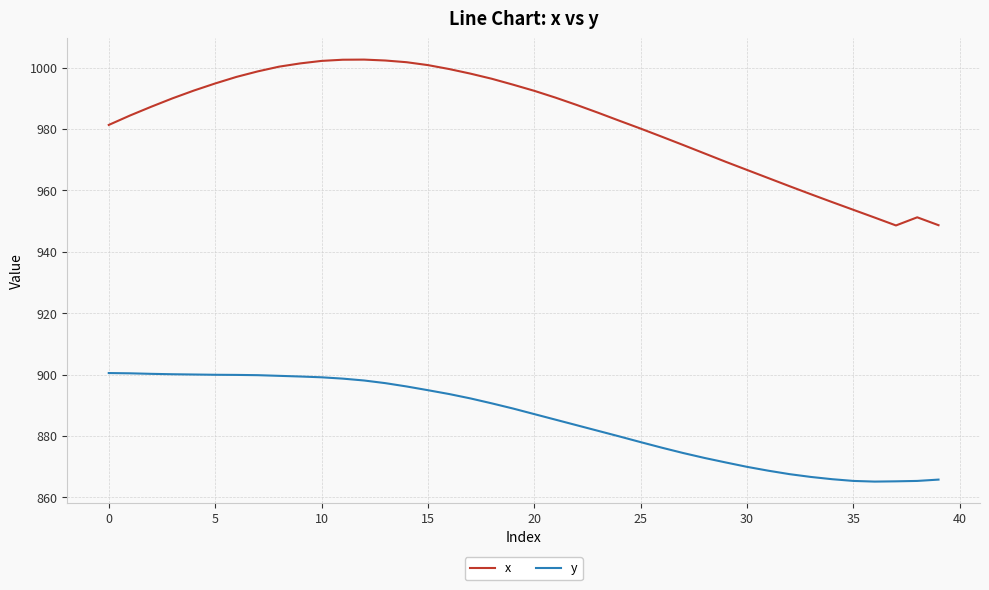

What is the greatest value displayed?

1002.6